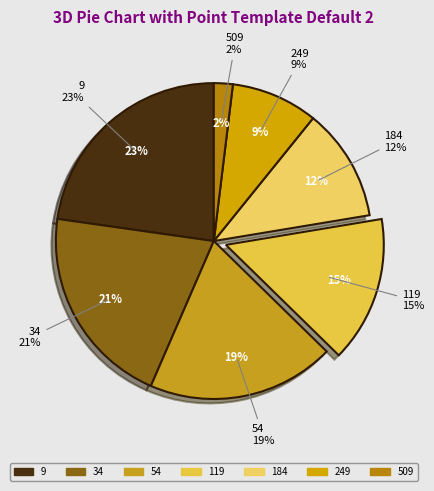

Which slice is the largest?

9